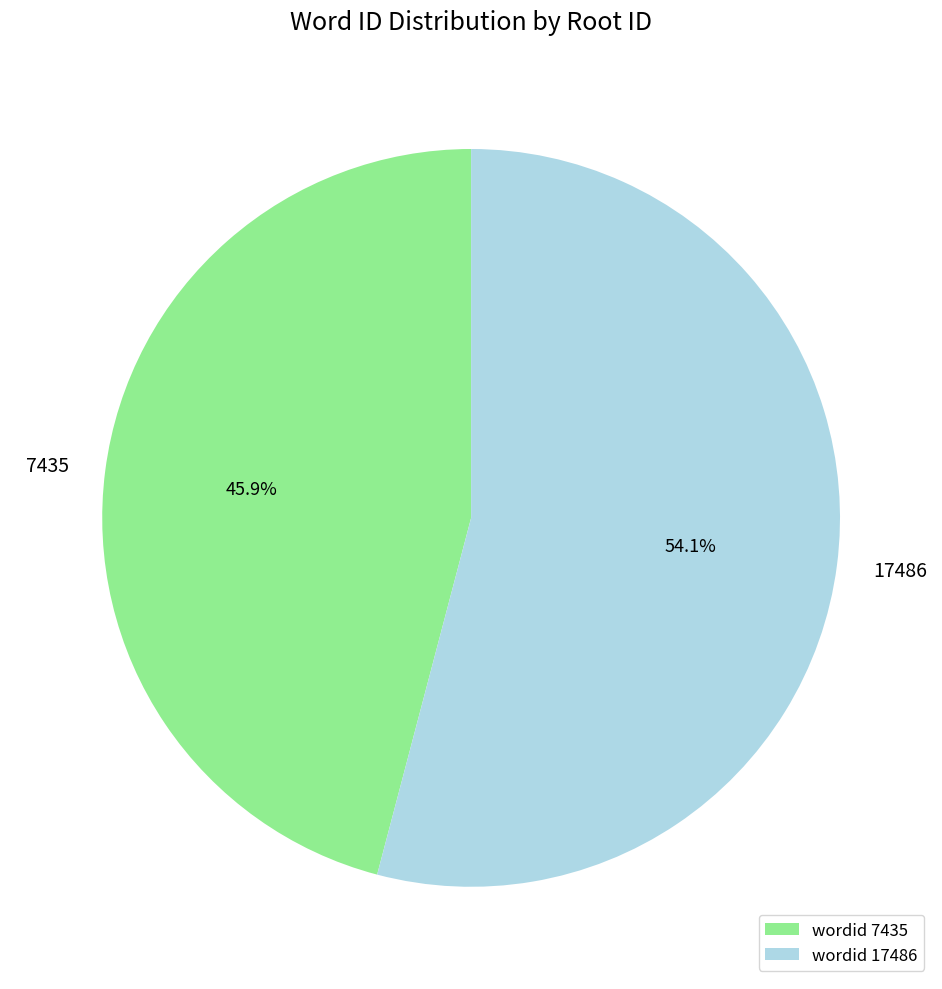

Rank the categories by value from highest to lowest.

17486, 7435